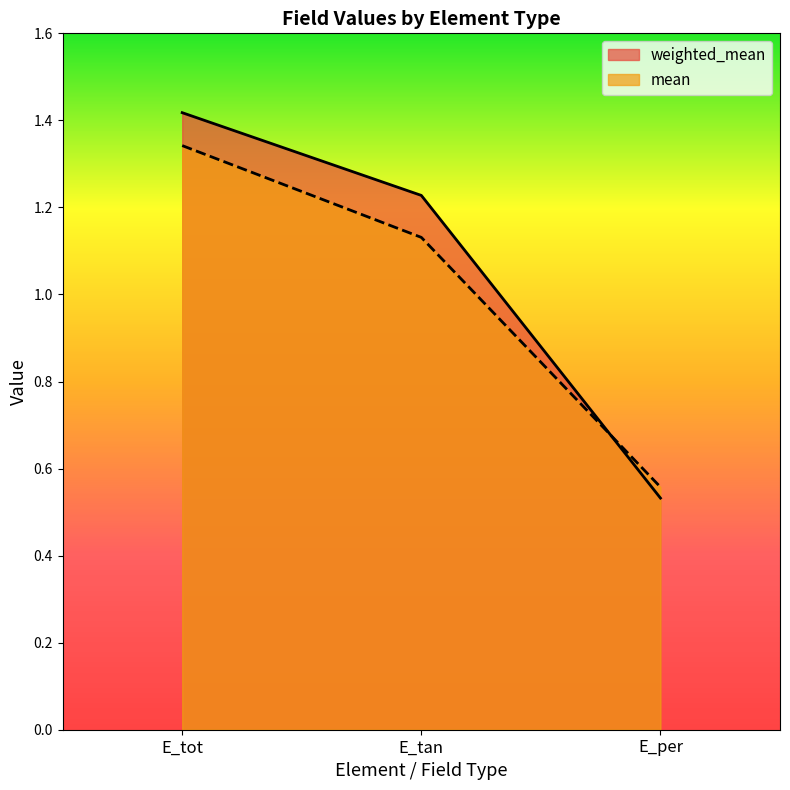

True or false: mean has a value of 2.2 at E_tot.

False